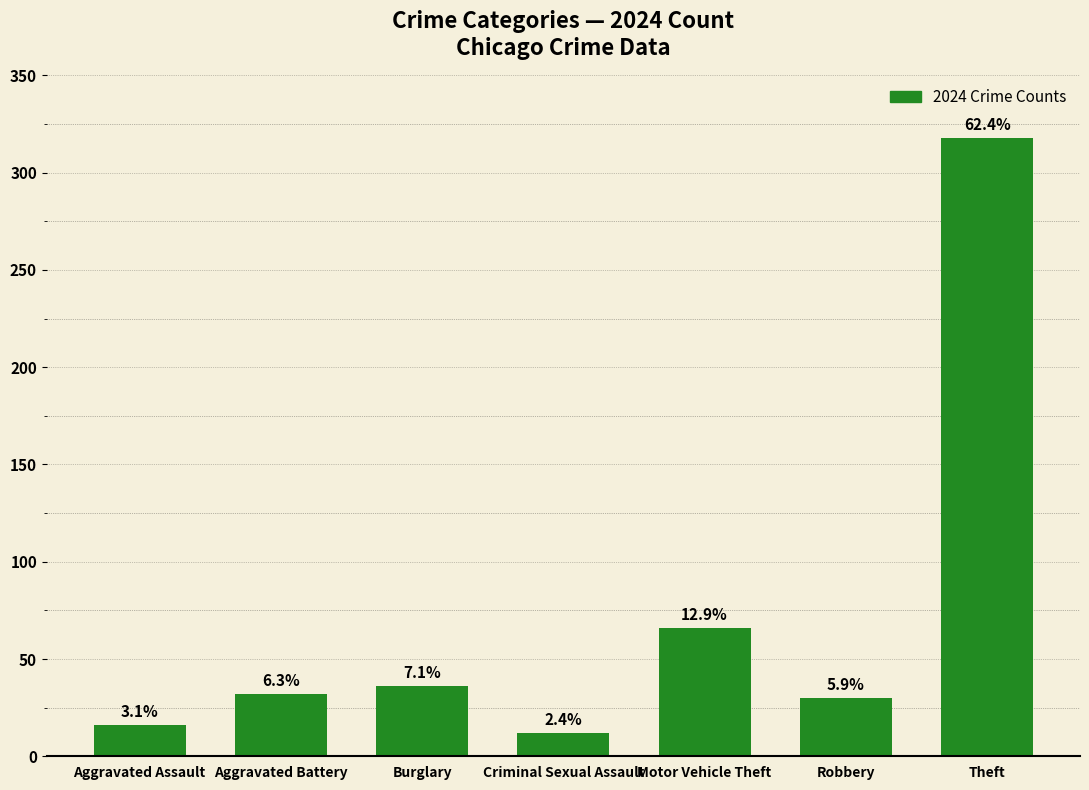

How many bars are there in total?

7